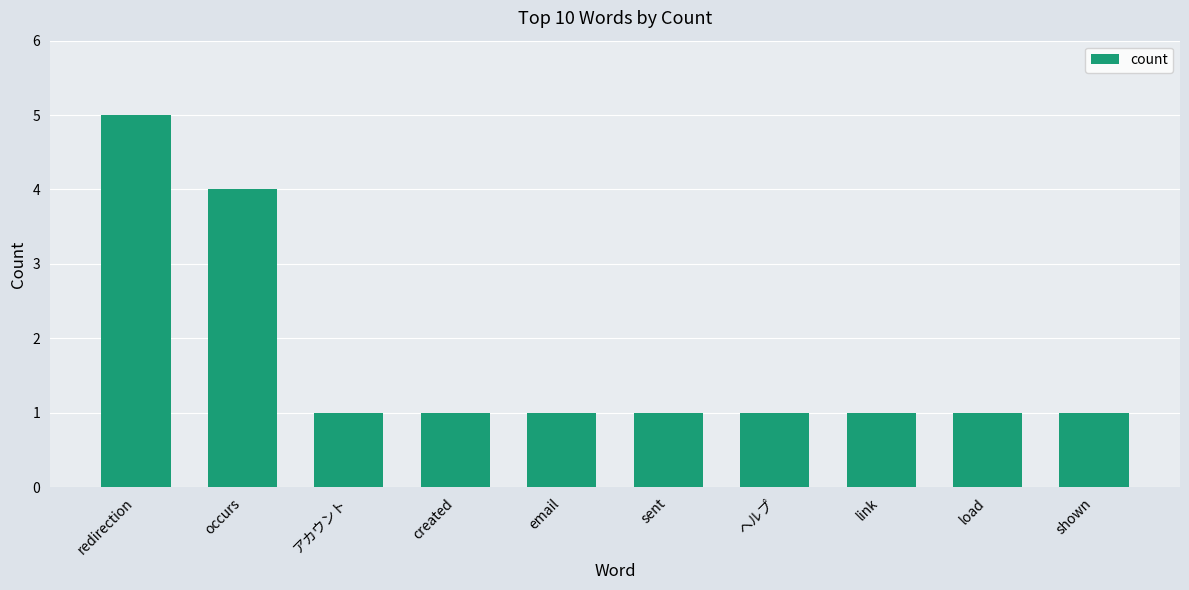

What is the ratio of the value at redirection to the value at ヘルプ?

5.0